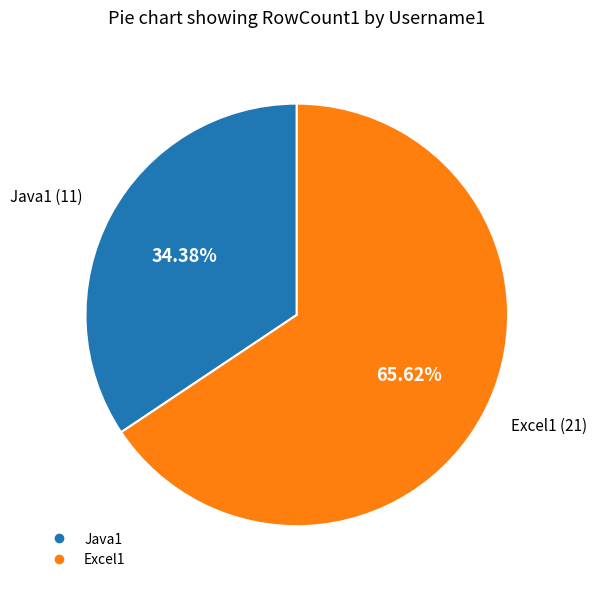

What percentage is the Excel1 slice, to the nearest percent?

66%